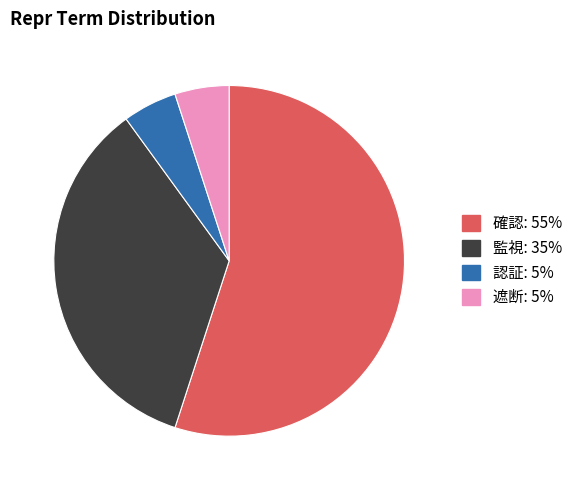

Is there a majority slice in this chart?

Yes